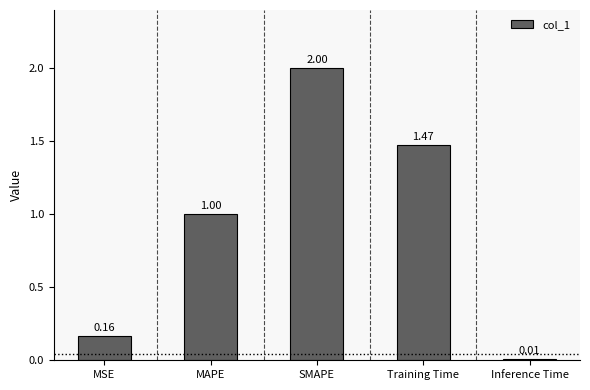

What is the label of the 3rd bar from the right?

SMAPE